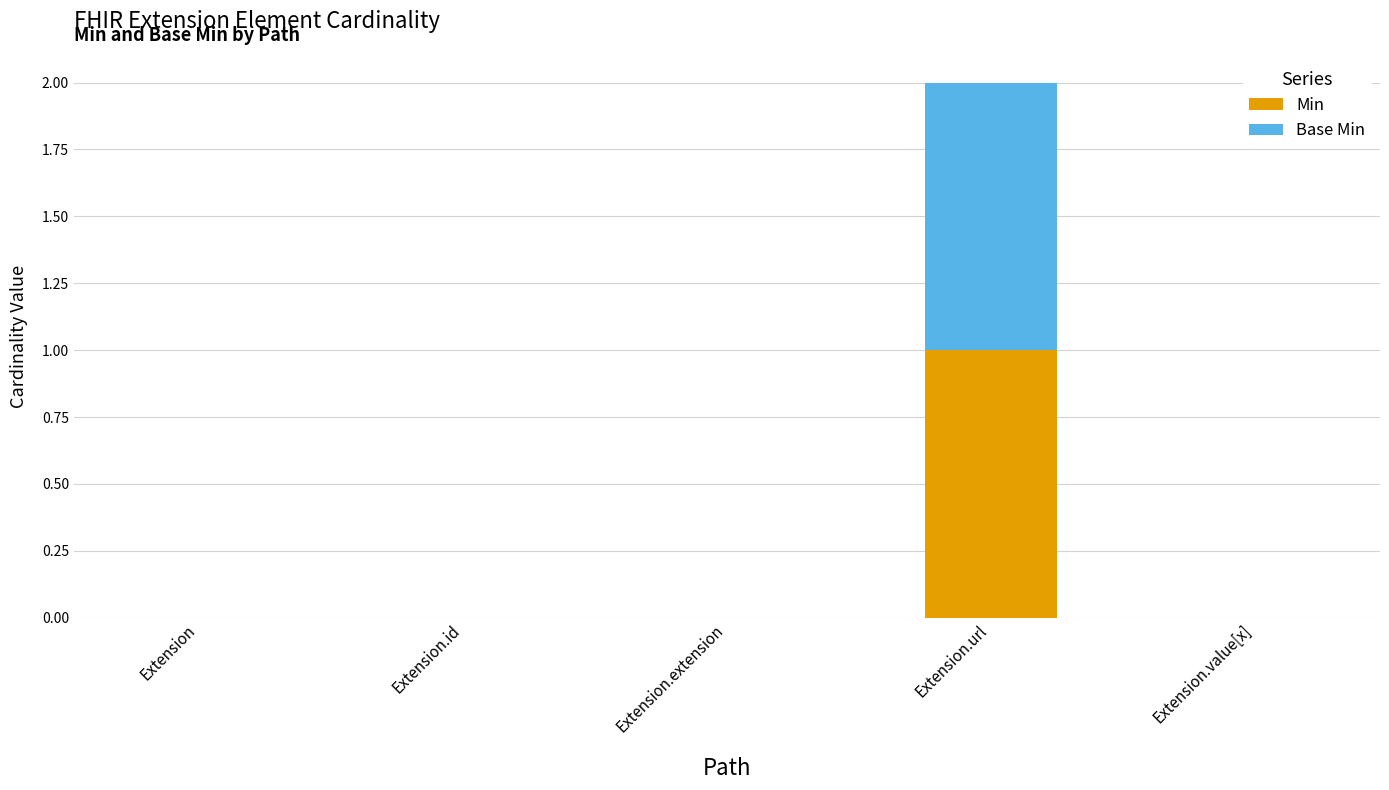

At which category is the sum across all series the highest?

Extension.url